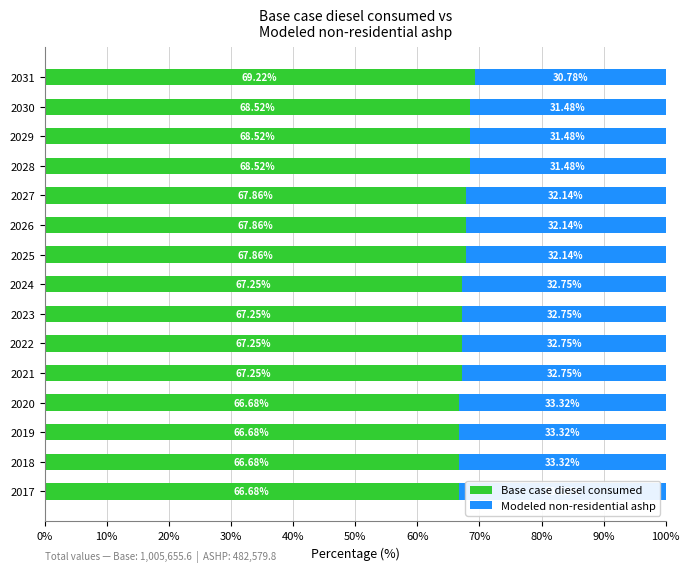

What is the difference between the Base case diesel consumed values at 2026 and 2029?

0.7